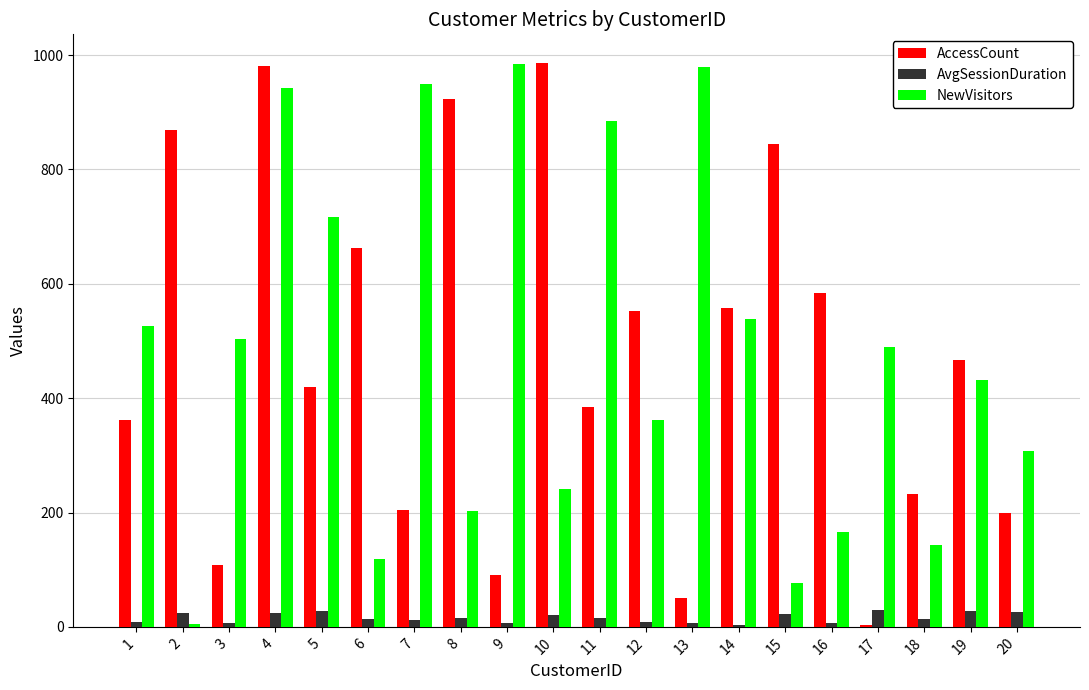

Which series changed the most between 3 and 7?

NewVisitors